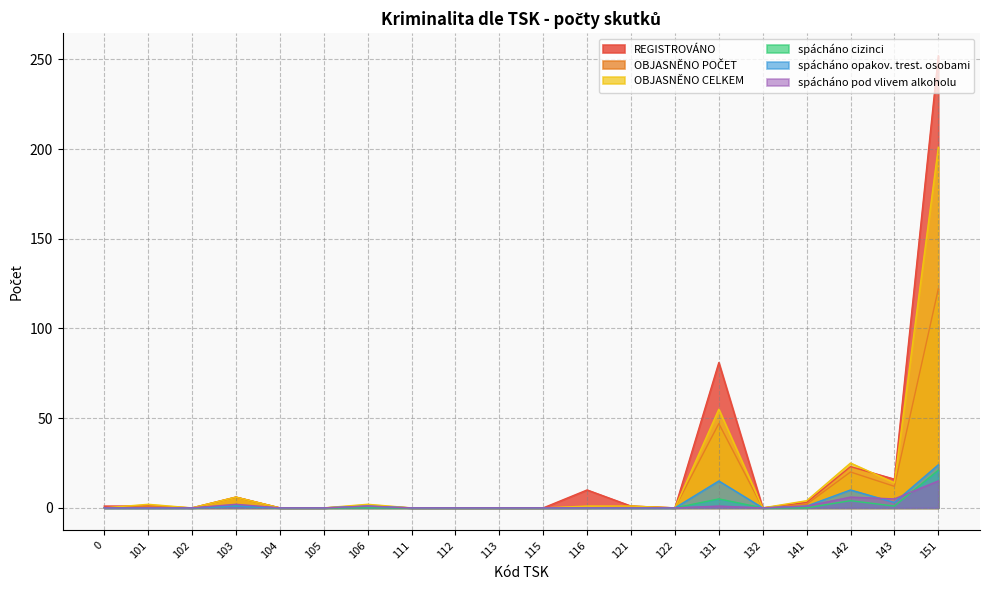

Reading left to right, what are all the values shown in this chart?

REGISTROVÁNO: 0=1	101=1	102=0	103=6	104=0	105=0	106=1	111=0	112=0	113=0	115=0	116=10	121=1	122=0	131=81	132=0	141=3	142=23	143=16	151=252
OBJASNĚNO POČET: 0=0	101=1	102=0	103=6	104=0	105=0	106=1	111=0	112=0	113=0	115=0	116=0	121=1	122=0	131=47	132=0	141=2	142=20	143=12	151=122
OBJASNĚNO CELKEM: 0=0	101=2	102=0	103=6	104=0	105=0	106=2	111=0	112=0	113=0	115=0	116=1	121=1	122=0	131=55	132=0	141=4	142=25	143=14	151=201
spácháno cizinci: 0=0	101=0	102=0	103=1	104=0	105=0	106=0	111=0	112=0	113=0	115=0	116=0	121=0	122=0	131=5	132=0	141=0	142=4	143=1	151=21
spácháno opakov. trest. osobami: 0=0	101=0	102=0	103=1	104=0	105=0	106=1	111=0	112=0	113=0	115=0	116=0	121=0	122=0	131=15	132=0	141=1	142=10	143=3	151=24
spácháno pod vlivem alkoholu: 0=0	101=0	102=0	103=2	104=0	105=0	106=1	111=0	112=0	113=0	115=0	116=0	121=0	122=0	131=1	132=0	141=1	142=6	143=5	151=15